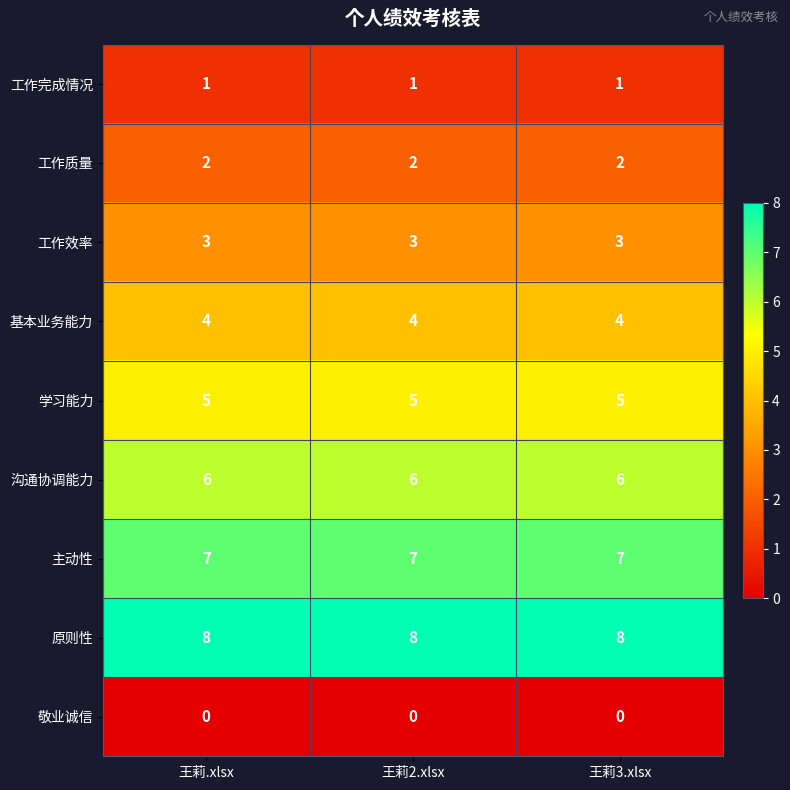

At 王莉3.xlsx, list the series in order from largest to smallest.

原则性, 主动性, 沟通协调能力, 学习能力, 基本业务能力, 工作效率, 工作质量, 工作完成情况, 敬业诚信